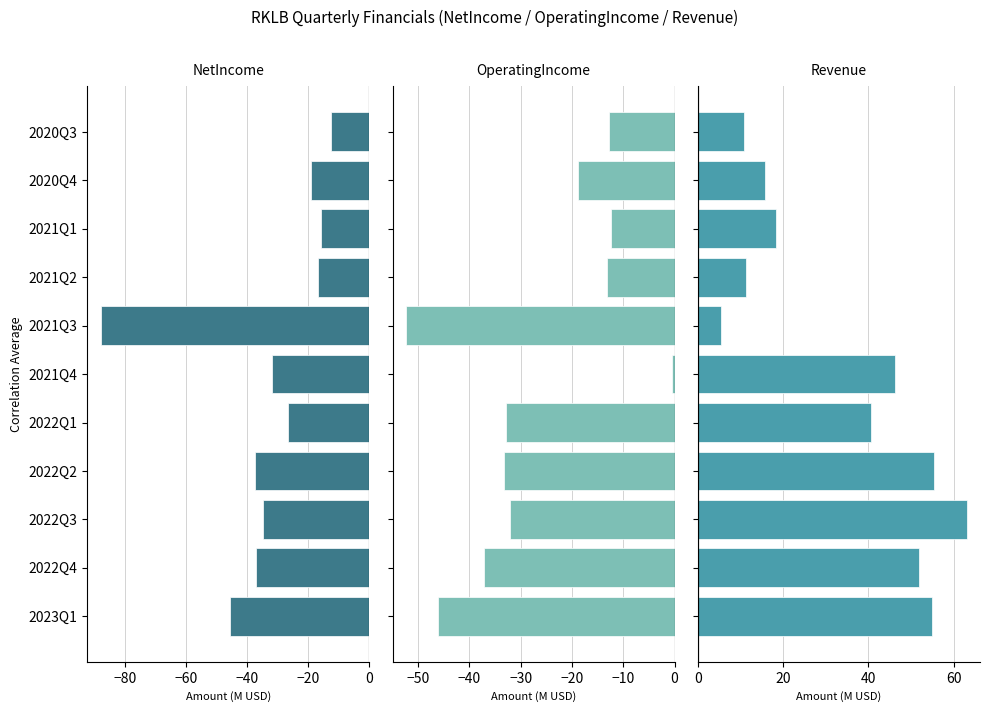

Which has a higher value, 2021Q1 or 2022Q4?

2021Q1